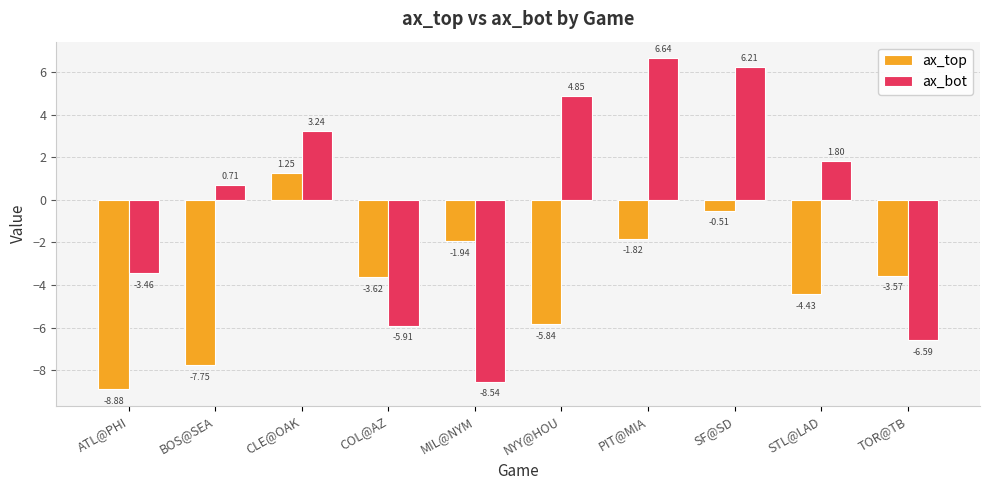

How many values in ax_bot are below zero?

4